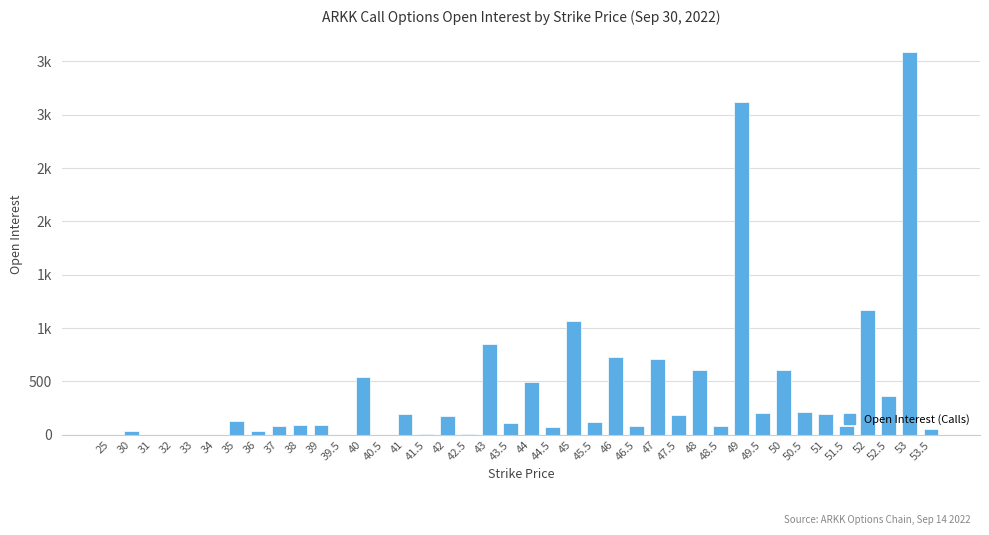

The value at 47.5 is 51. True or false?

False